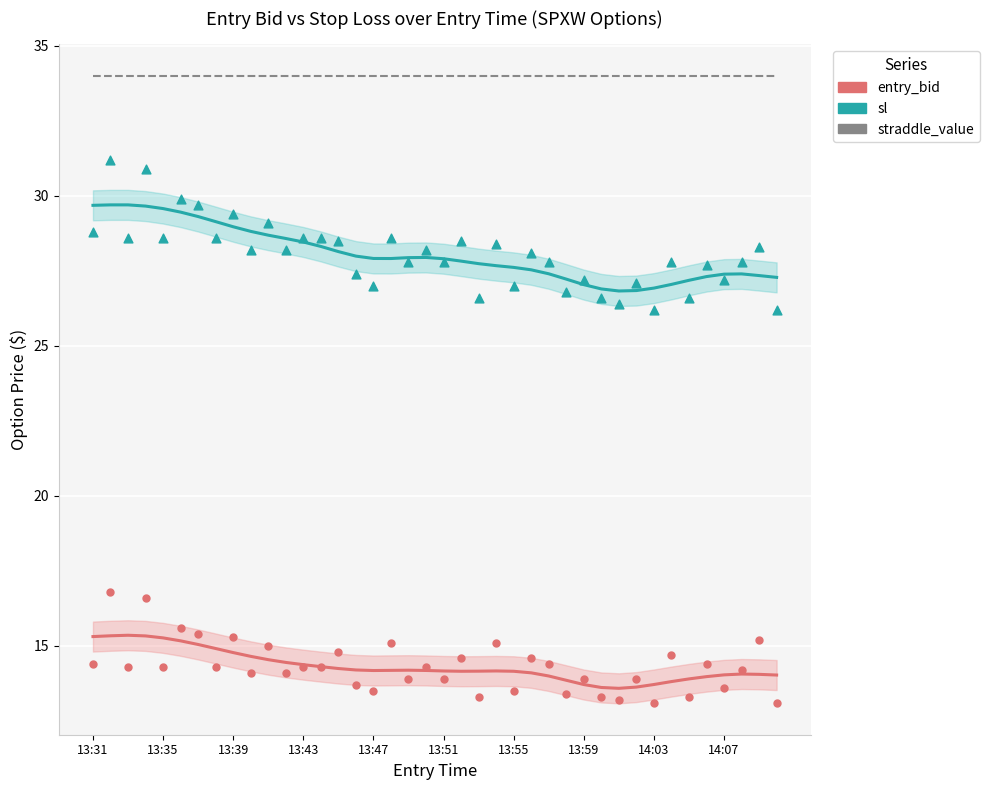

Which series contains the lowest Y value?

entry_bid